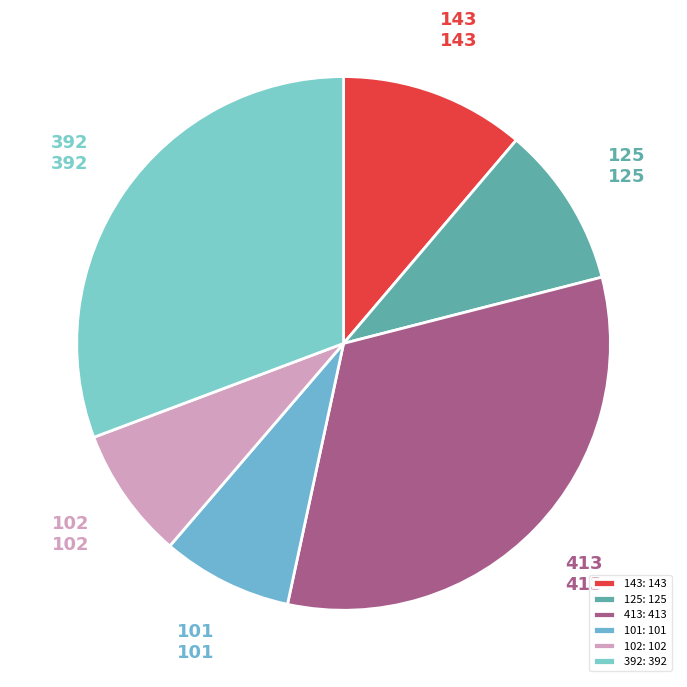

What is the ratio of the value at 101 to the value at 102?

1.0